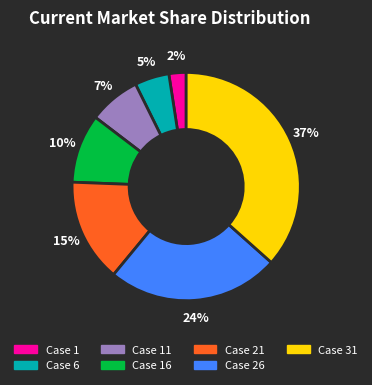

To the nearest percent, what is the average slice percentage?

14%